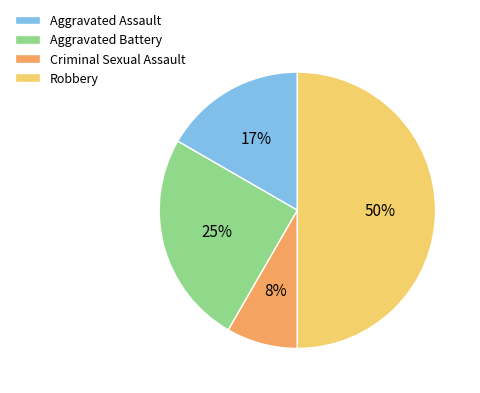

What is the smallest slice in the pie chart?

Criminal Sexual Assault